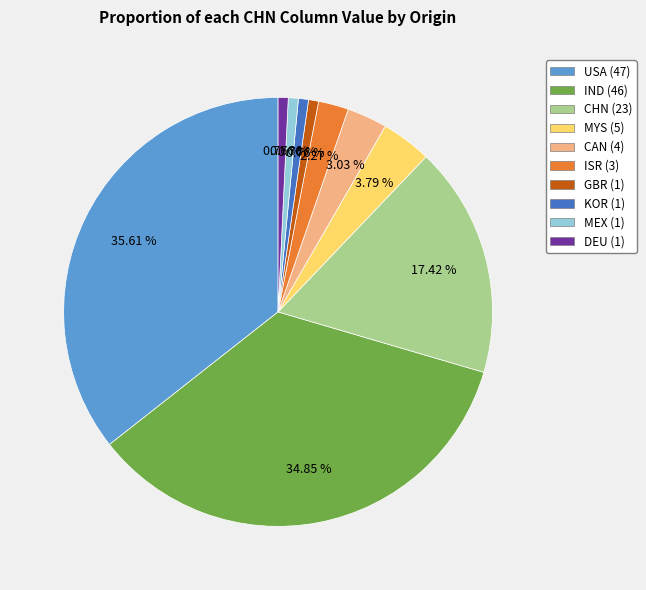

To the nearest percent, what is the difference between the largest and smallest slice percentages?

35%